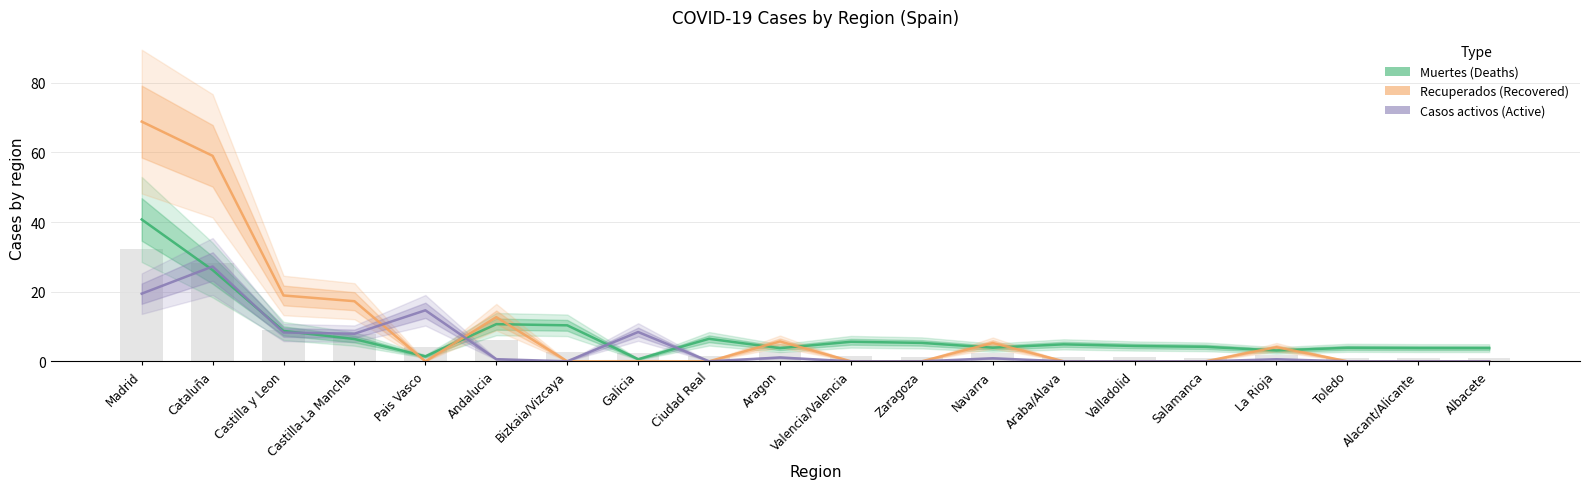

Is the value of Muertes (Deaths) at Alacant/Alicante greater than the value of Casos activos (Active) at Andalucia?

Yes